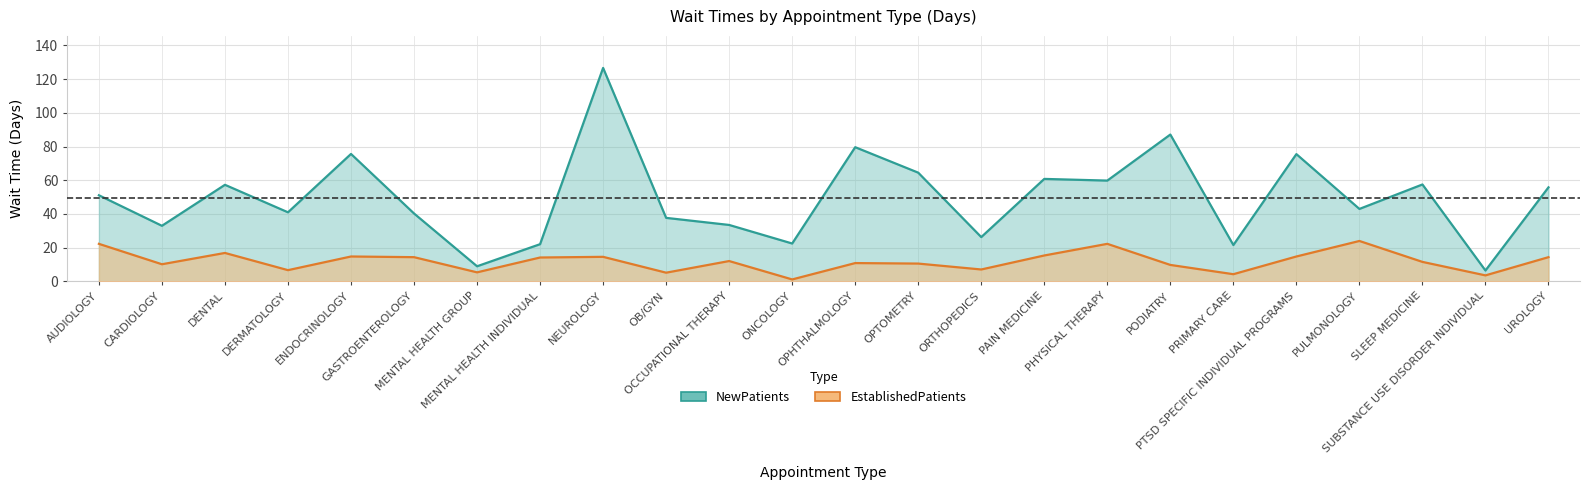

How many data points in EstablishedPatients are less than 12?

12